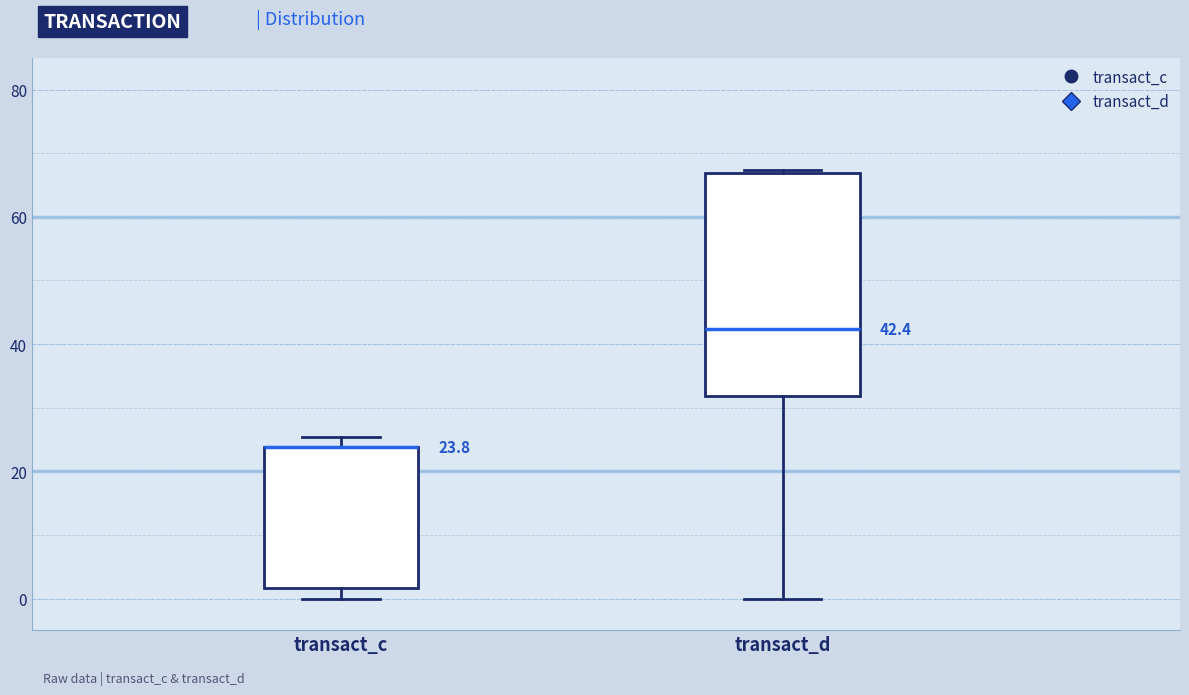

Which box is the tallest, from its lower edge to its upper edge?

transact_d